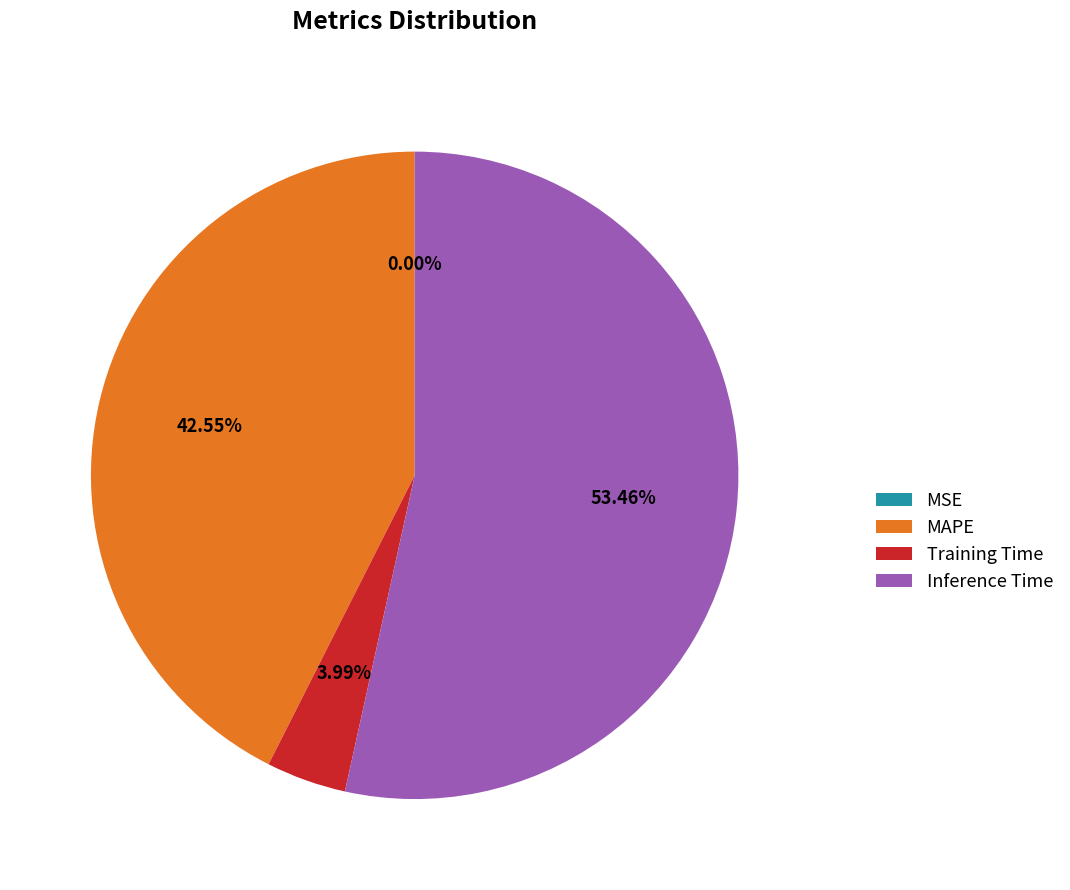

To the nearest percent, what is the average slice percentage?

25%